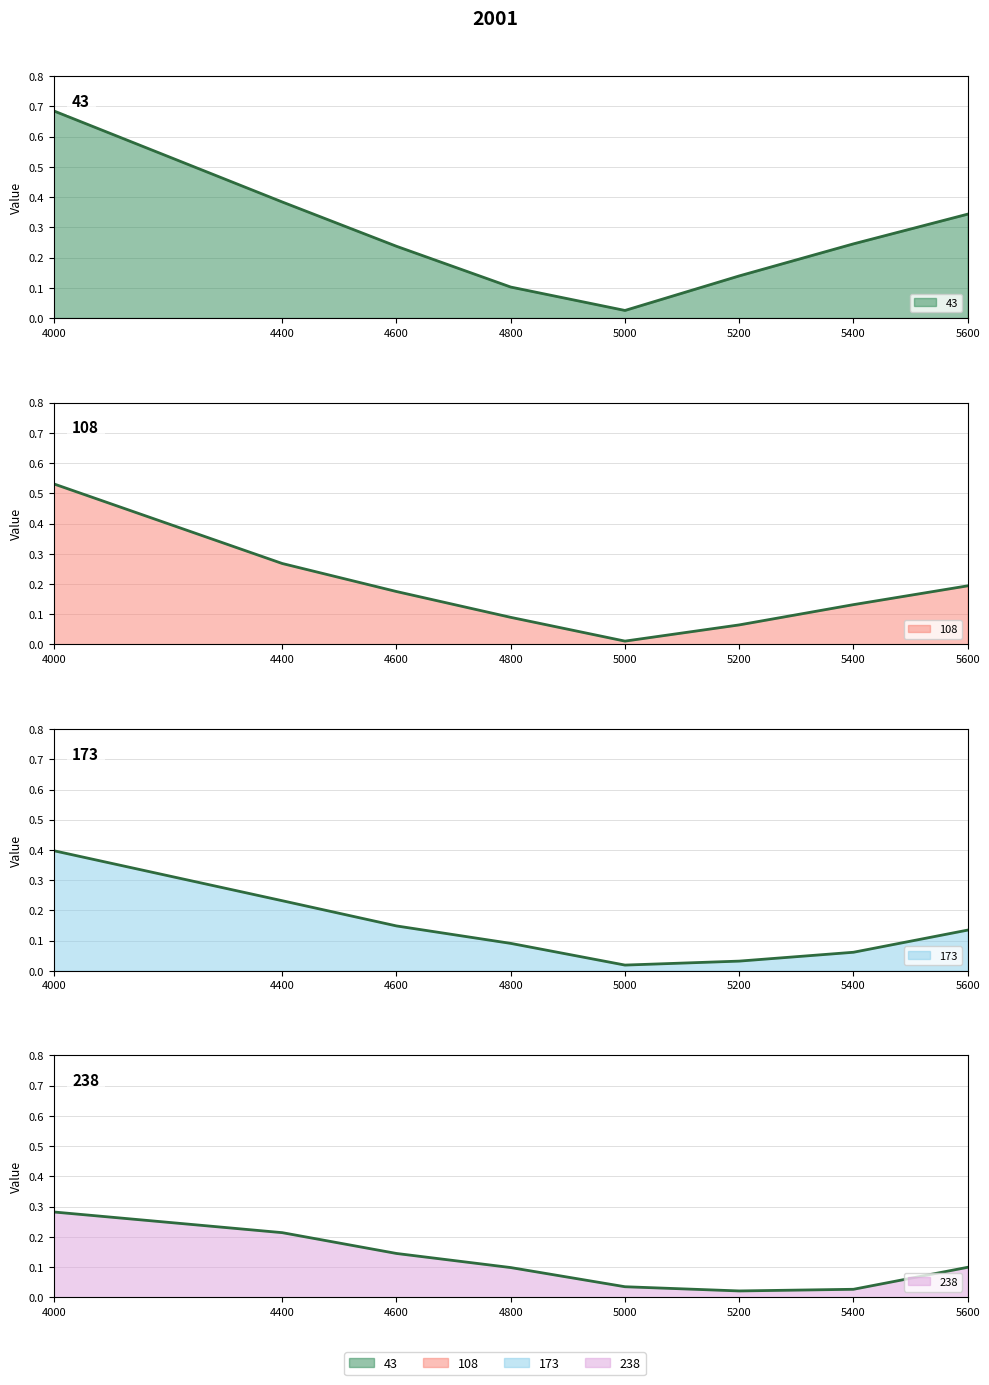

Reading right to left, extract all data points from this chart.

43: 5600=0.3	5400=0.2	5200=0.1	5000=0.0	4800=0.1	4600=0.2	4400=0.4	4000=0.7
108: 5600=0.2	5400=0.1	5200=0.1	5000=0.0	4800=0.1	4600=0.2	4400=0.3	4000=0.5
173: 5600=0.1	5400=0.1	5200=0.0	5000=0.0	4800=0.1	4600=0.1	4400=0.2	4000=0.4
238: 5600=0.1	5400=0.0	5200=0.0	5000=0.0	4800=0.1	4600=0.1	4400=0.2	4000=0.3